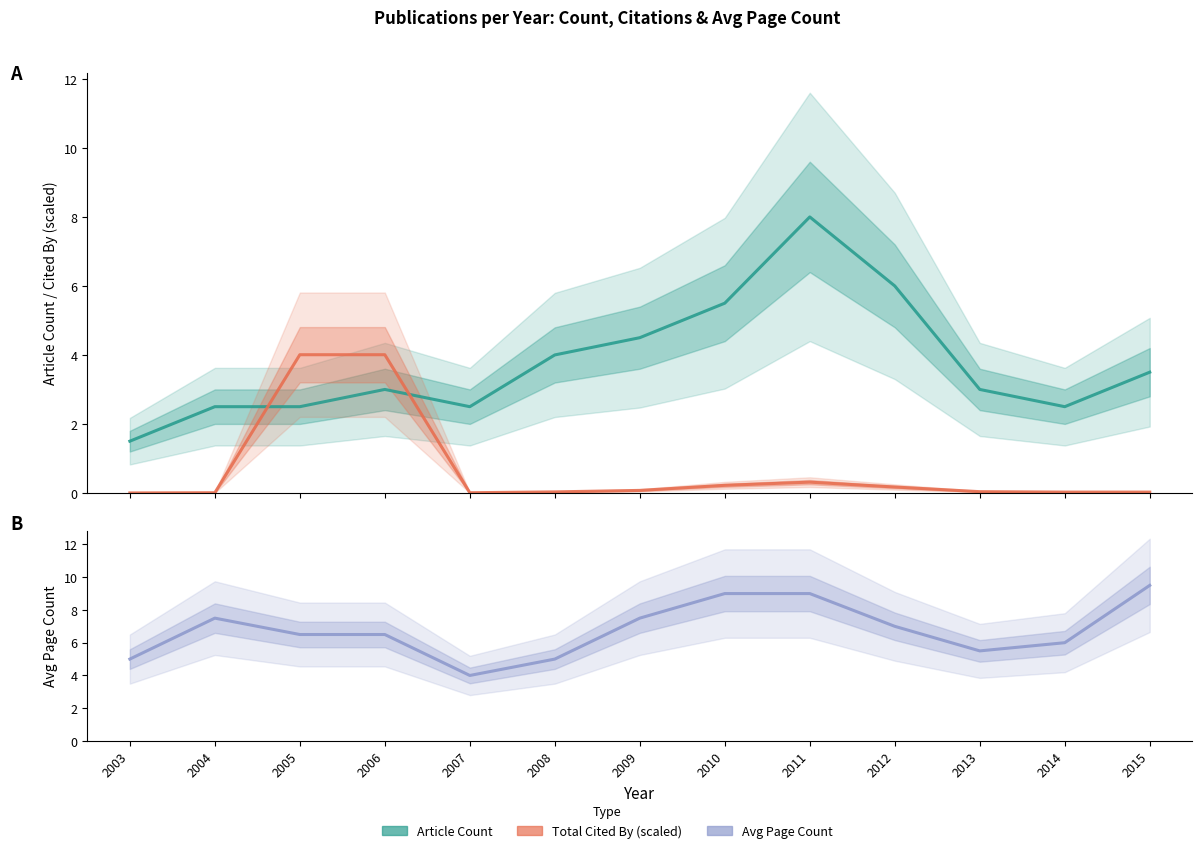

Where is the first local minimum for Total Cited By (scaled)?

2007